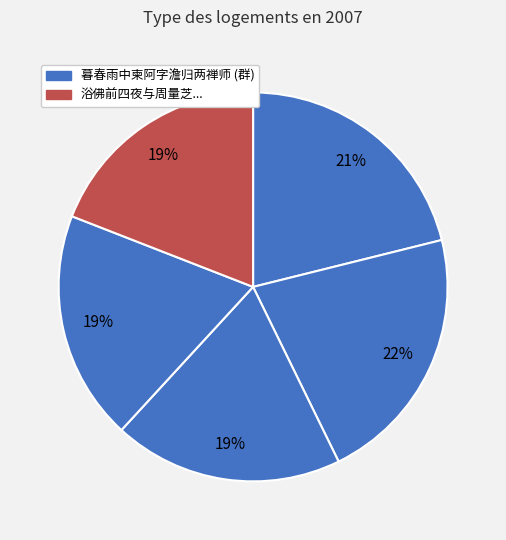

To the nearest percent, what is the difference between the largest and smallest slice percentages?

3%